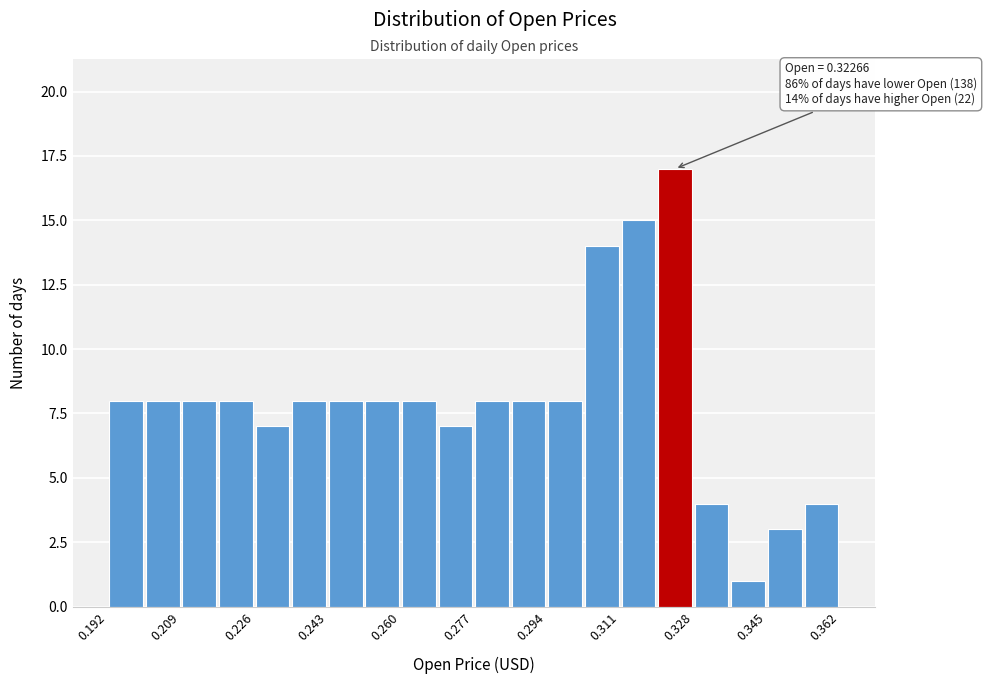

Over which range of the x-axis is the bar tallest?

0.320 to 0.328